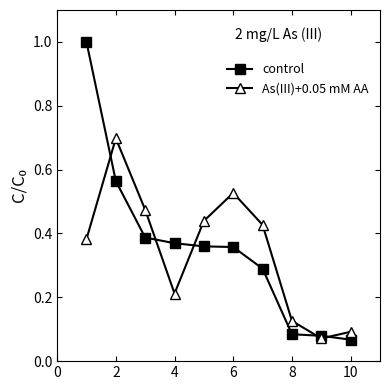

Which series has the largest range (max minus min)?

control